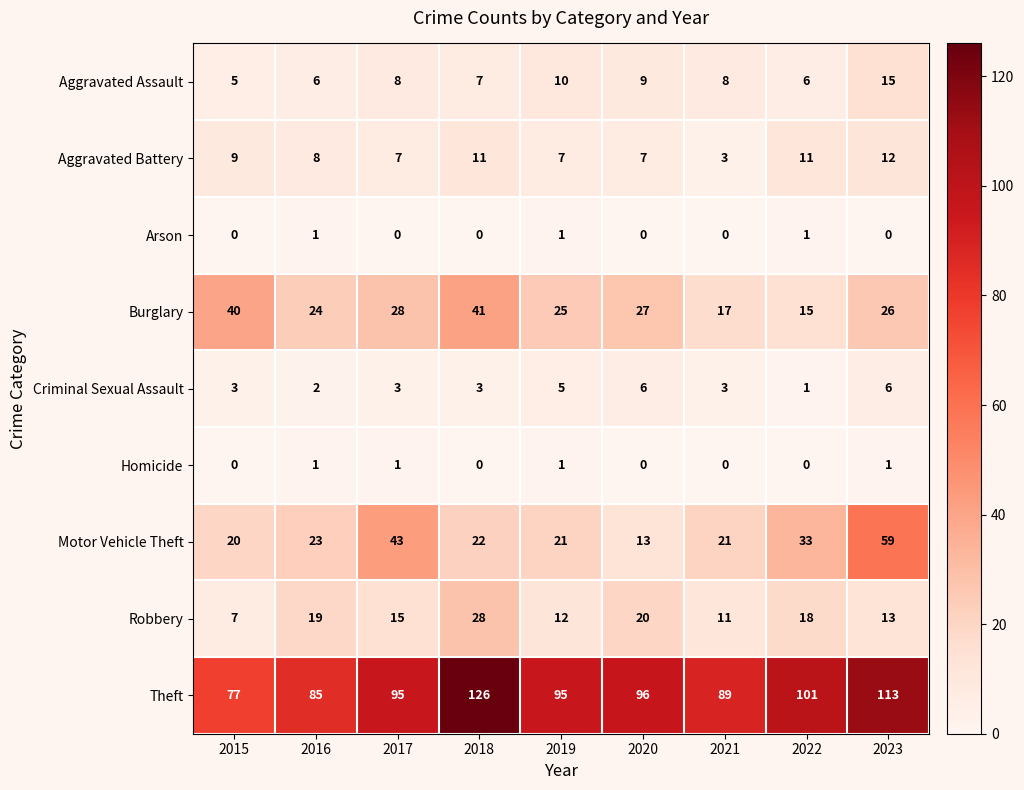

How many distinct data groups are displayed?

9